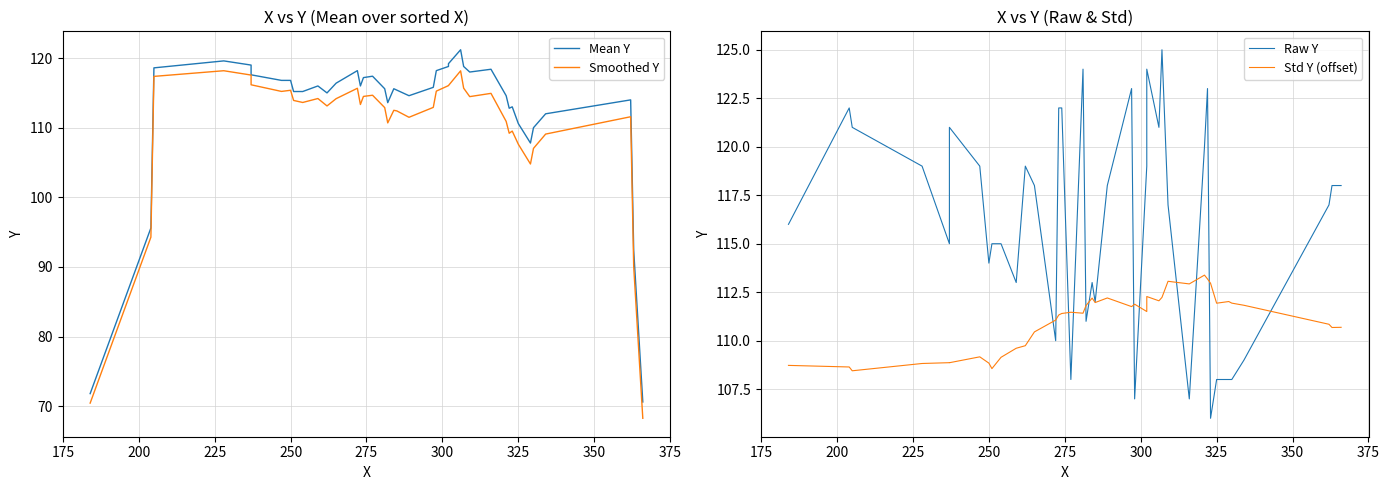

What is the difference between the maximum and minimum values in the Raw Y series?

19.0